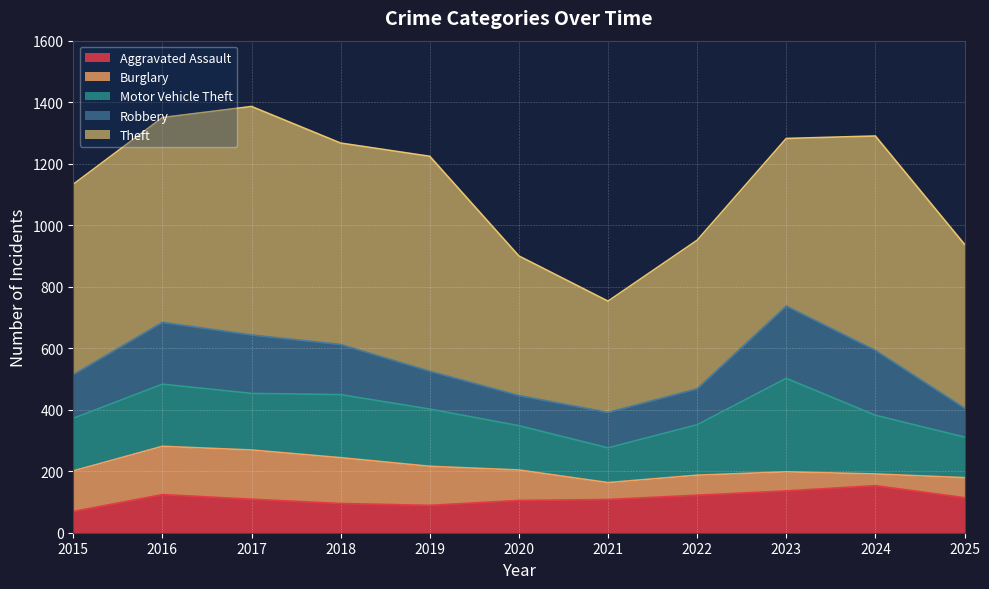

Reading left to right, list all the values displayed in this chart.

Aggravated Assault: 69	124	109	95	89	105	108	122	136	153	114
Burglary: 132	157	160	149	127	99	55	65	62	38	65
Motor Vehicle Theft: 171	202	184	205	186	144	113	164	304	191	132
Robbery: 142	201	190	163	123	98	115	117	235	211	94
Theft: 619	666	743	655	699	454	362	483	545	697	533